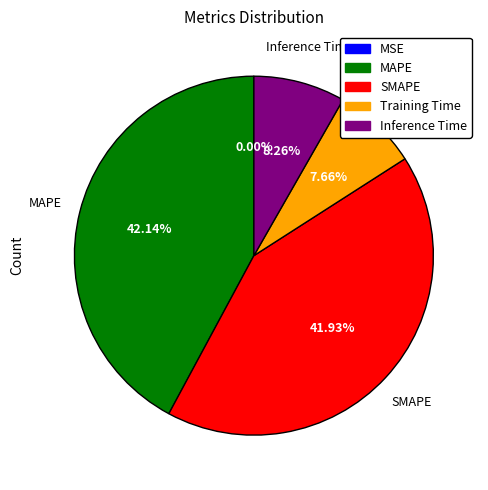

True or false: MAPE accounts for 27% of the total.

False